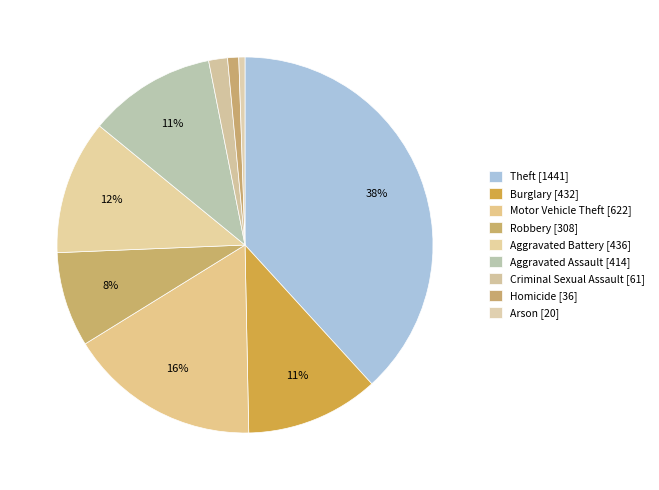

To the nearest percent, what percentage of the pie is Criminal Sexual Assault?

2%